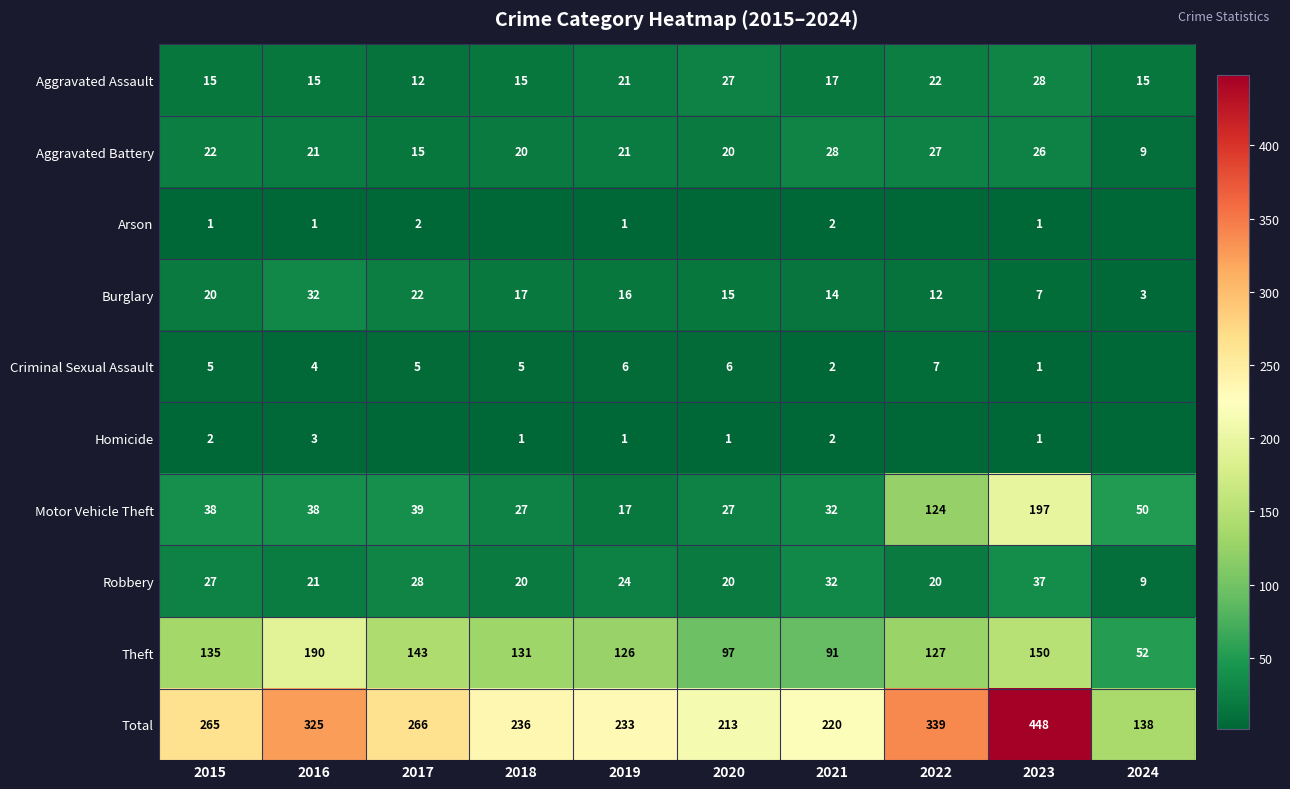

What is the difference between the highest and lowest values at 2016?

324